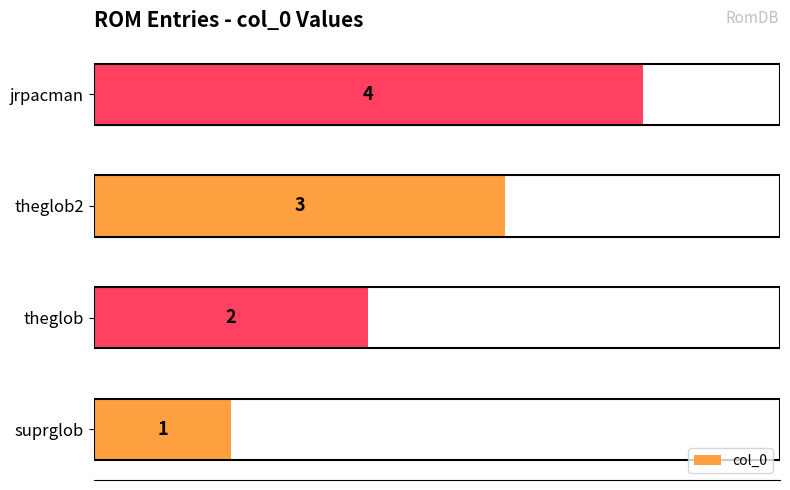

The chart shows a value of 1 at theglob. True or false?

False